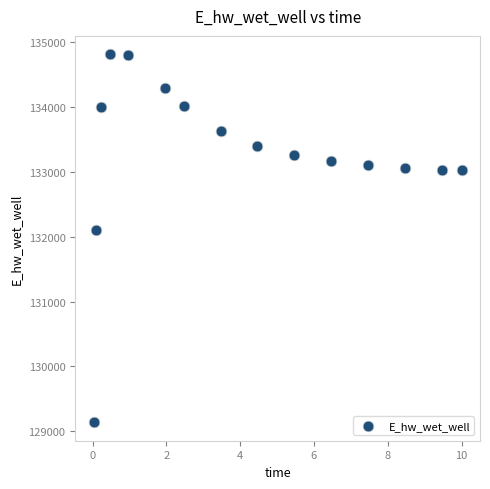

What Y value in the scatter plot is closest to 131976?

132100.2